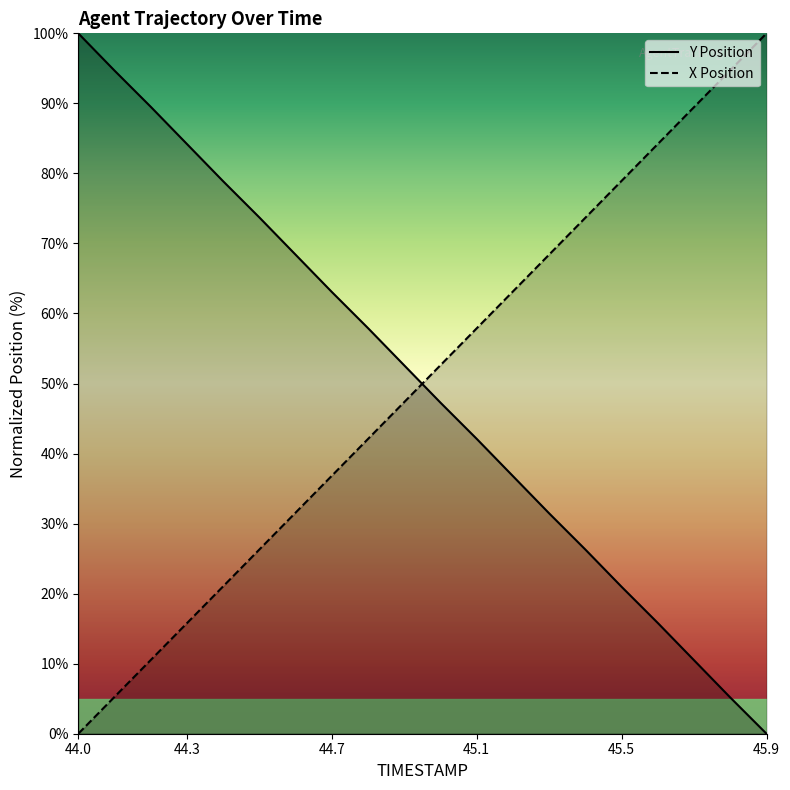

What is the average value of the Y series?

50.0